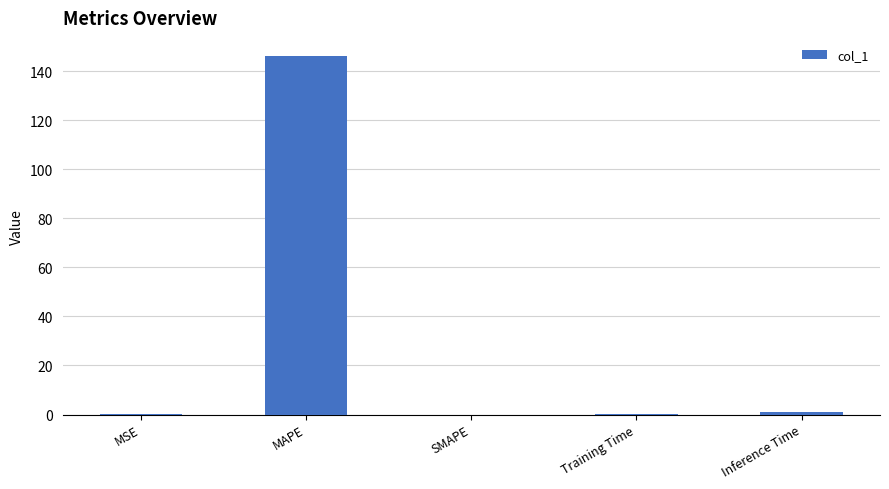

What is the change in value from MAPE to Training Time?

-146.1